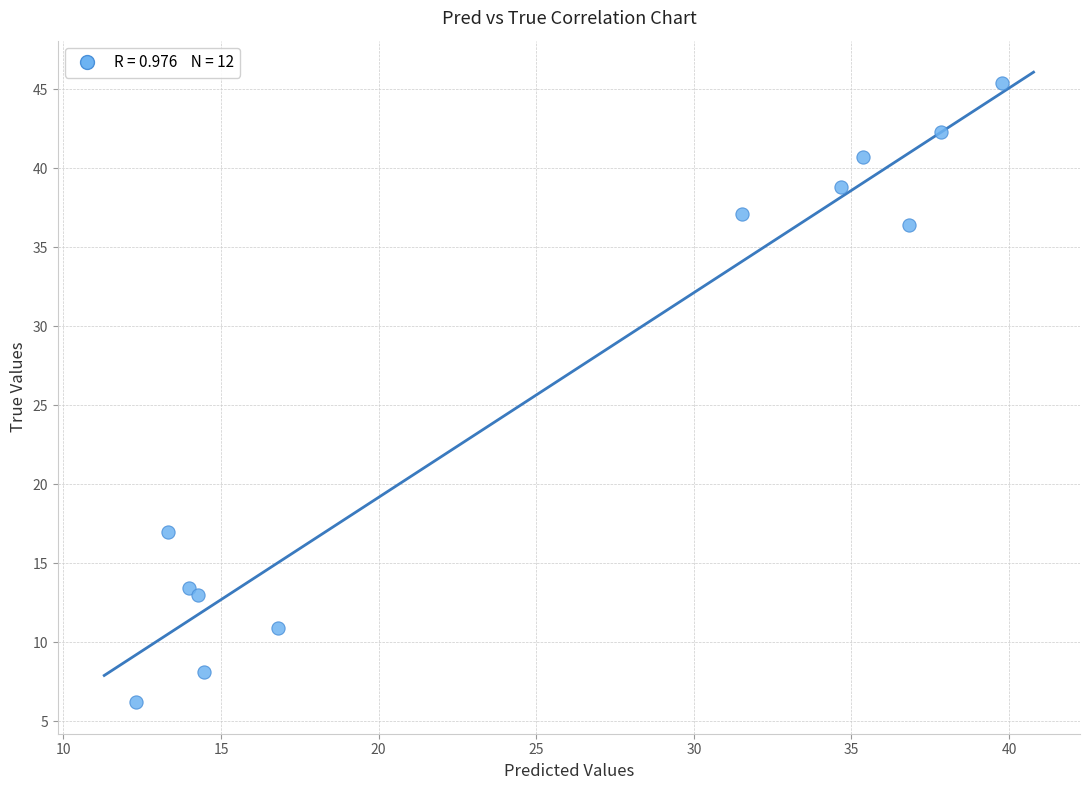

What is the average Y value?

25.8